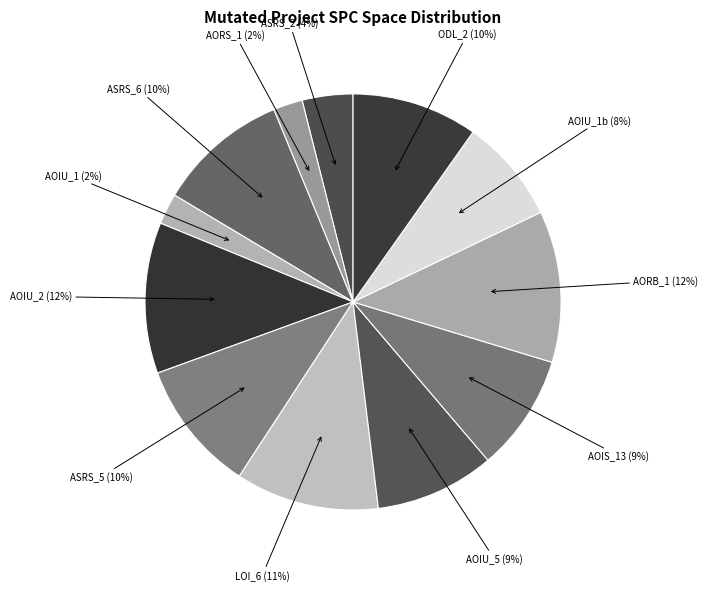

The AORS_1 (2%) slice represents 2% of the pie. True or false?

True